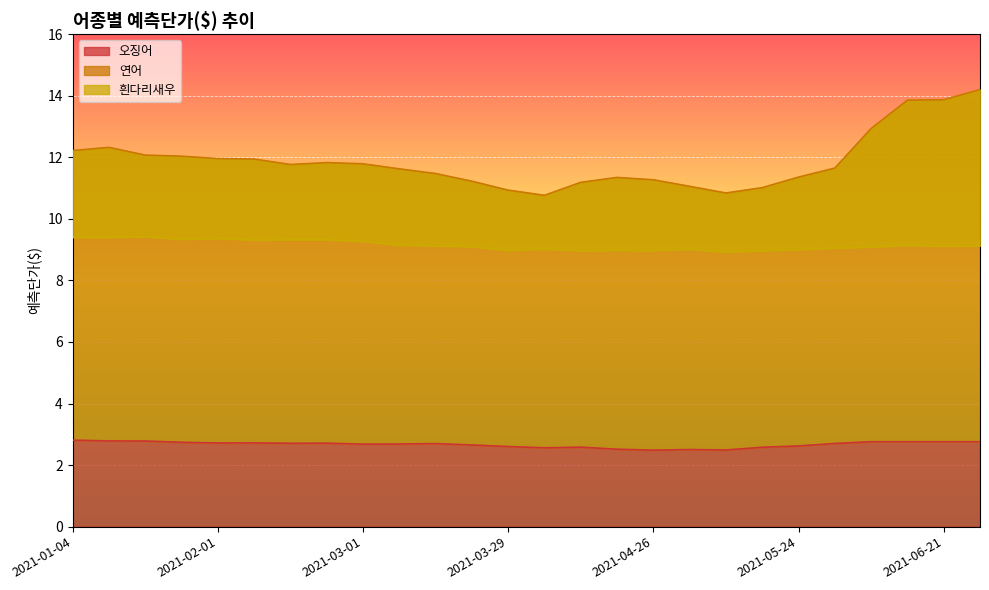

At which category does the chart reach its minimum across all series?

2021-04-26